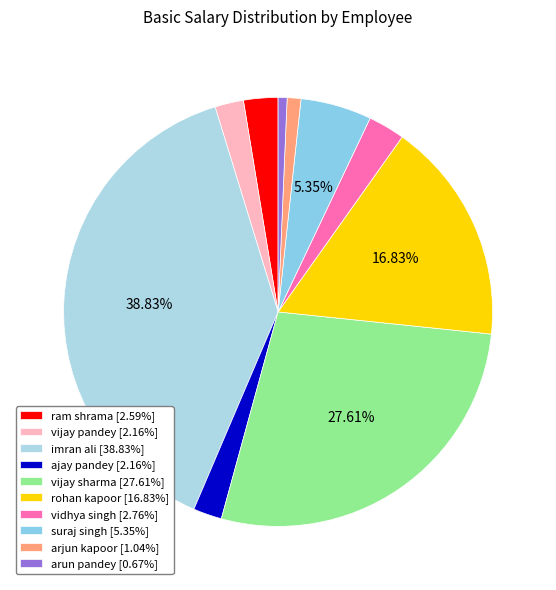

Which slice is the smallest?

arun pandey